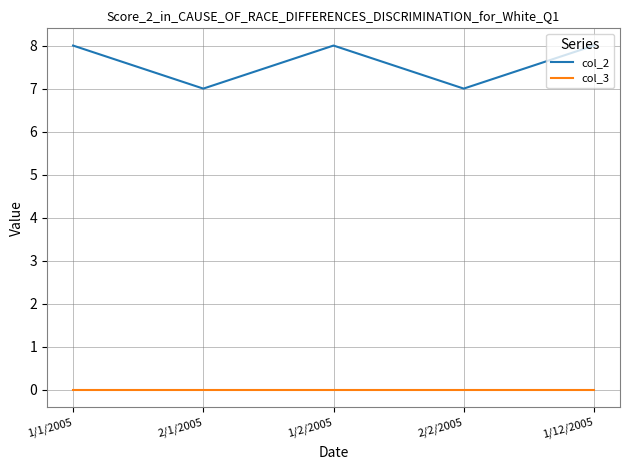

What position from the left is 2/1/2005?

2